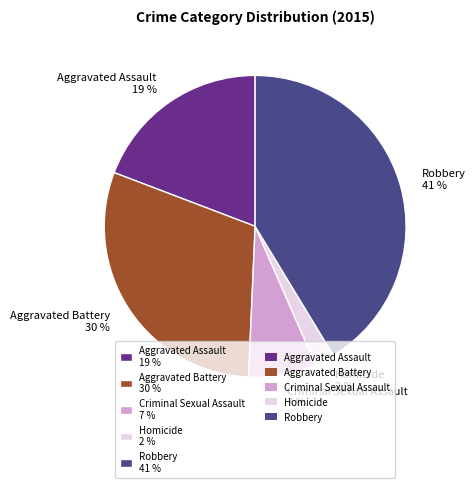

Which slice is the smallest?

Homicide